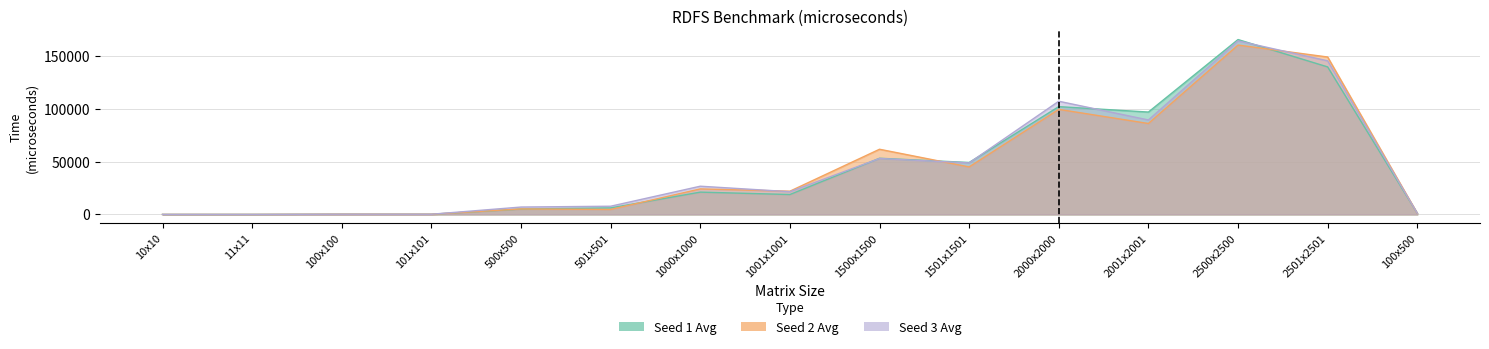

Reading right to left, list all the values displayed in this chart.

Seed 1 Avg: 100x500=1089.3	2501x2501=139379.3	2500x2500=165228.3	2001x2001=96721.2	2000x2000=101850.6	1501x1501=49075.4	1500x1500=53066.8	1001x1001=18806.1	1000x1000=21071.6	501x501=6179.6	500x500=5089.8	101x101=189.1	100x100=211.1	11x11=4.5	10x10=12.0
Seed 2 Avg: 100x500=982.4	2501x2501=148737.5	2500x2500=160017.6	2001x2001=85914.6	2000x2000=99261.7	1501x1501=44874.5	1500x1500=61581.5	1001x1001=21950.2	1000x1000=24115.6	501x501=4711.8	500x500=5185.8	101x101=189.6	100x100=217.5	11x11=3.9	10x10=9.9
Seed 3 Avg: 100x500=1109.8	2501x2501=145131.0	2500x2500=163956.9	2001x2001=89246.6	2000x2000=106951.3	1501x1501=48690.2	1500x1500=52868.8	1001x1001=21483.6	1000x1000=26662.5	501x501=7746.5	500x500=6974.4	101x101=188.9	100x100=209.0	11x11=4.1	10x10=9.8